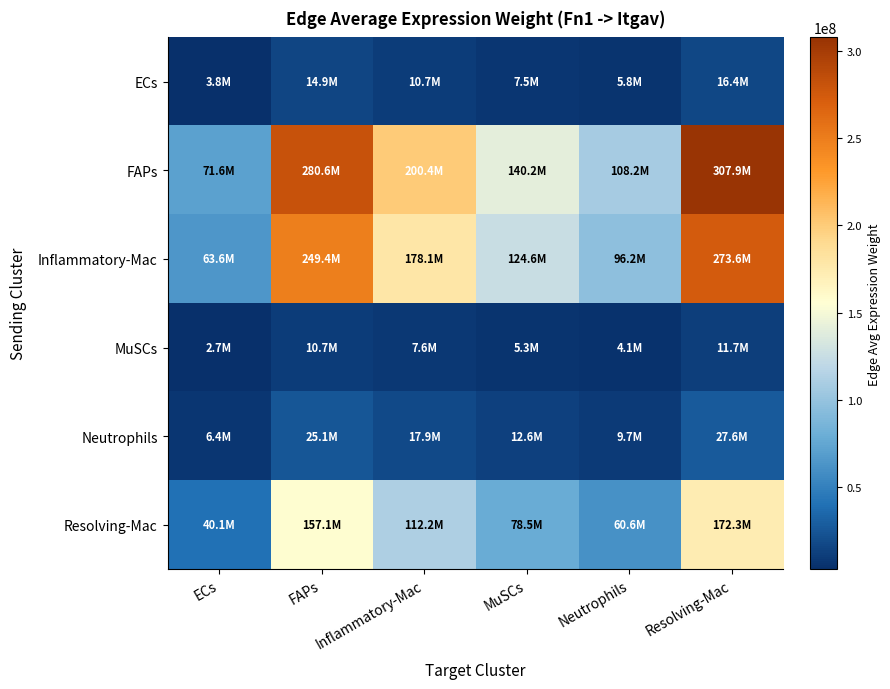

Which series has the largest total across all categories?

FAPs